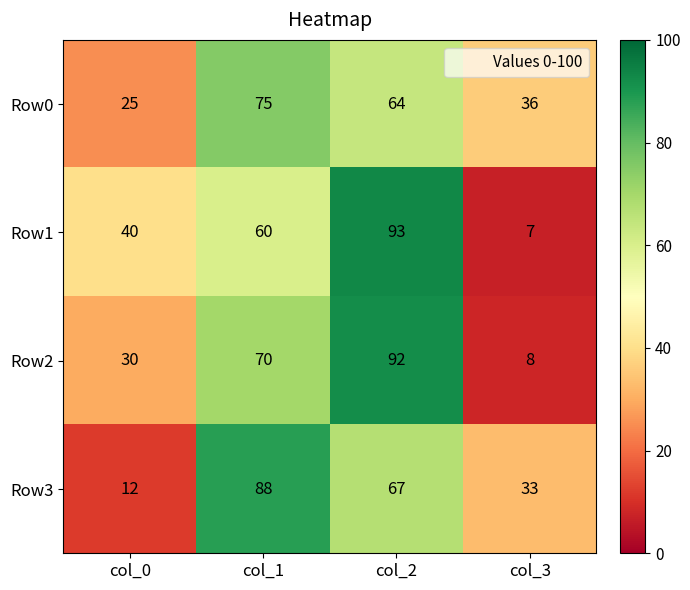

Rank the series at col_3 from lowest to highest value.

Row1, Row2, Row3, Row0